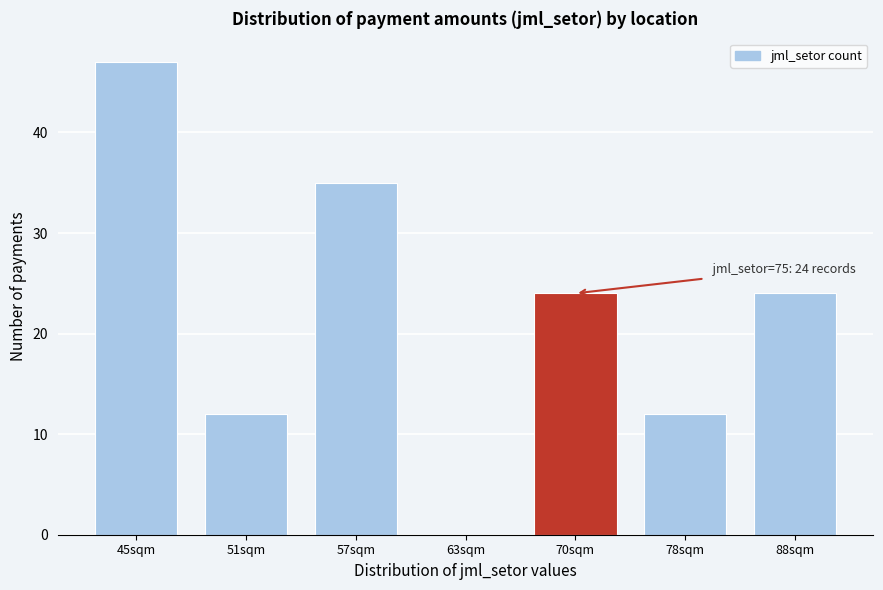

Reading left to right, transcribe all the data shown in this chart.

45sqm=47	51sqm=12	57sqm=35	63sqm=0	70sqm=24	78sqm=12	88sqm=24